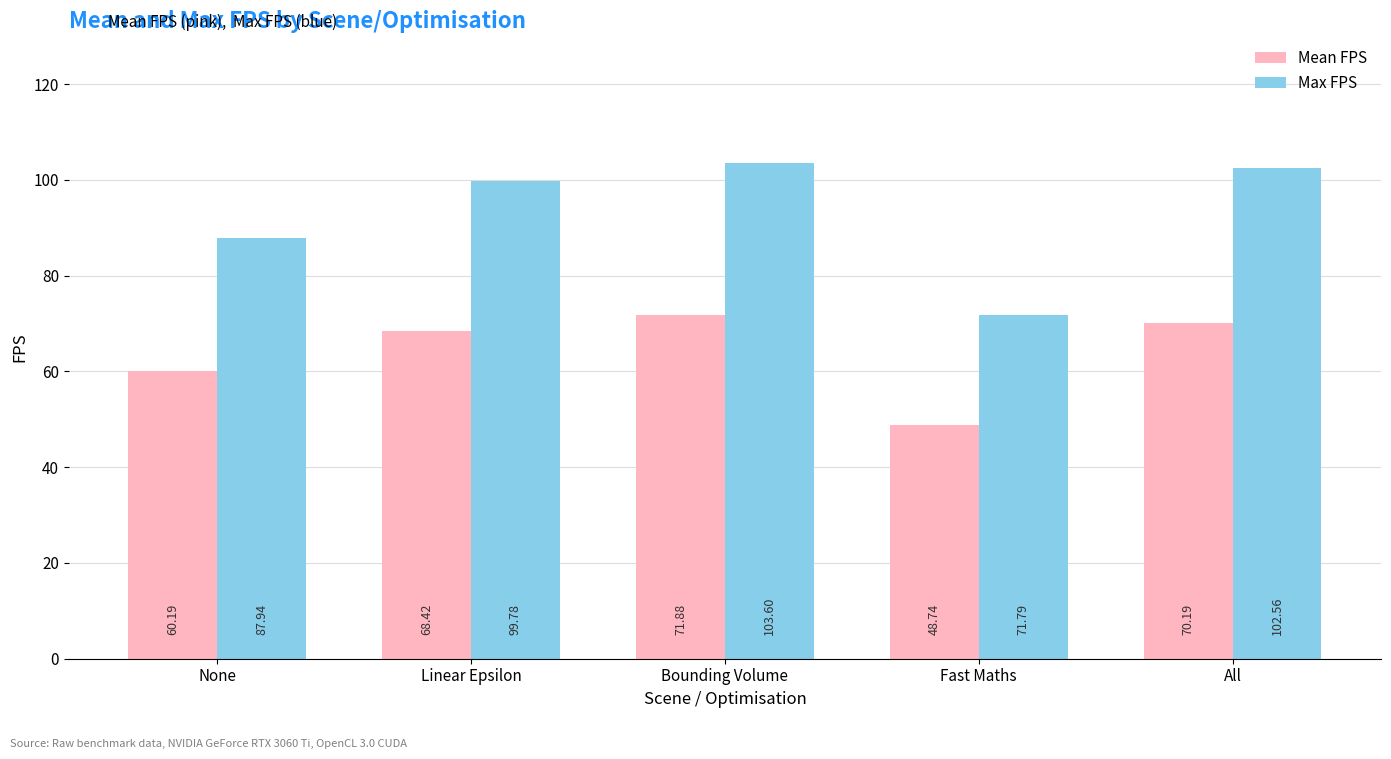

Is the value of Max FPS at Bounding Volume greater than the value of Mean FPS at All?

Yes